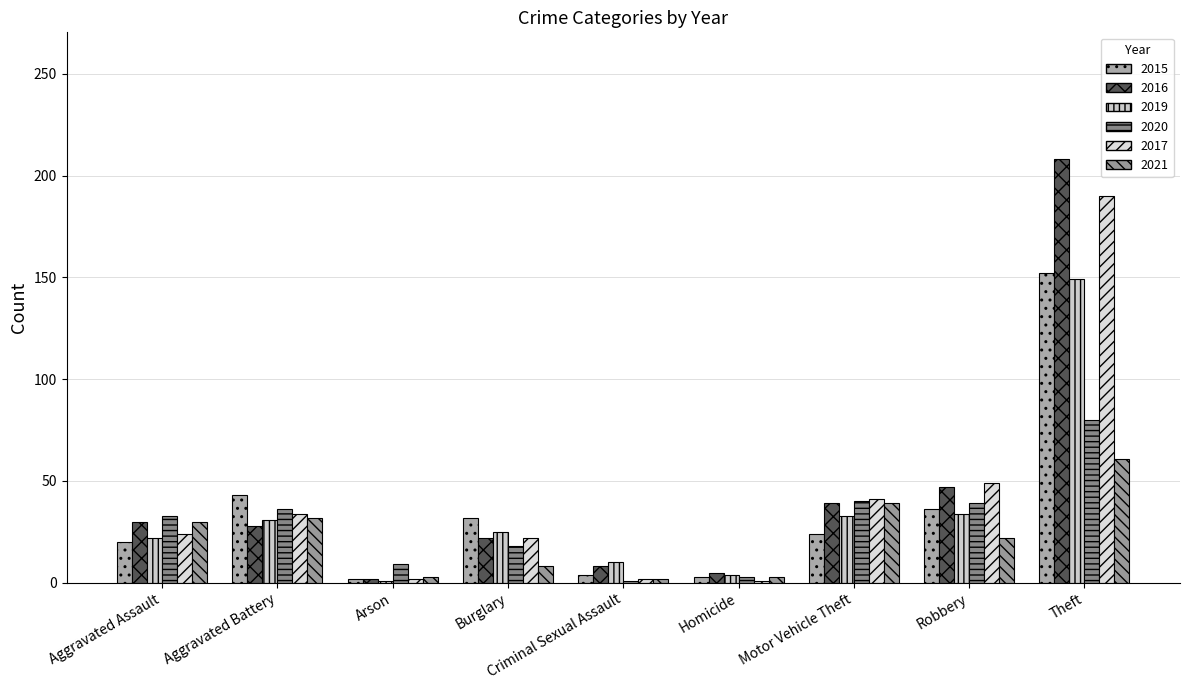

What is the total value across all series at Motor Vehicle Theft?

216